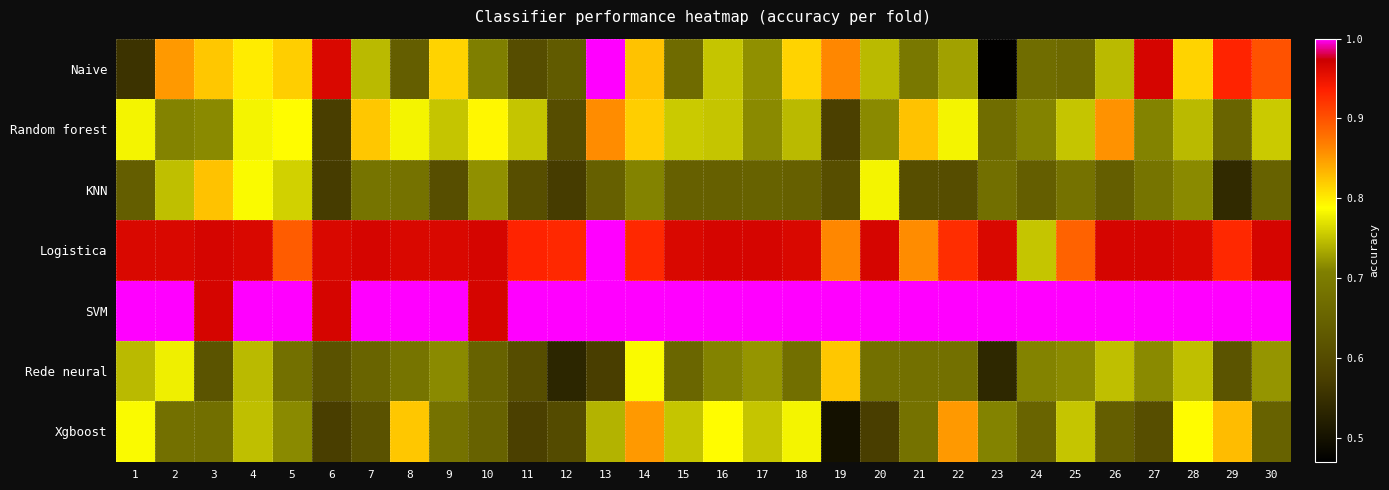

Reading right to left, what are all the values shown in this chart?

Naive: 30=0.9	29=0.9	28=0.8	27=1.0	26=0.7	25=0.7	24=0.7	23=0.5	22=0.7	21=0.7	20=0.7	19=0.9	18=0.8	17=0.7	16=0.8	15=0.7	14=0.8	13=1.0	12=0.6	11=0.6	10=0.7	9=0.8	8=0.6	7=0.7	6=1.0	5=0.8	4=0.8	3=0.8	2=0.9	1=0.6
Random forest: 30=0.8	29=0.7	28=0.7	27=0.7	26=0.9	25=0.8	24=0.7	23=0.7	22=0.8	21=0.8	20=0.7	19=0.6	18=0.7	17=0.7	16=0.8	15=0.8	14=0.8	13=0.9	12=0.6	11=0.8	10=0.8	9=0.8	8=0.8	7=0.8	6=0.6	5=0.8	4=0.8	3=0.7	2=0.7	1=0.8
KNN: 30=0.6	29=0.5	28=0.7	27=0.7	26=0.6	25=0.7	24=0.6	23=0.7	22=0.6	21=0.6	20=0.8	19=0.6	18=0.6	17=0.6	16=0.6	15=0.6	14=0.7	13=0.6	12=0.6	11=0.6	10=0.7	9=0.6	8=0.7	7=0.7	6=0.6	5=0.8	4=0.8	3=0.8	2=0.7	1=0.6
Logistica: 30=1.0	29=0.9	28=1.0	27=1.0	26=1.0	25=0.9	24=0.8	23=1.0	22=0.9	21=0.9	20=1.0	19=0.9	18=1.0	17=1.0	16=1.0	15=1.0	14=0.9	13=1.0	12=0.9	11=0.9	10=1.0	9=1.0	8=1.0	7=1.0	6=1.0	5=0.9	4=1.0	3=1.0	2=1.0	1=1.0
SVM: 30=1.0	29=1.0	28=1.0	27=1.0	26=1.0	25=1.0	24=1.0	23=1.0	22=1.0	21=1.0	20=1.0	19=1.0	18=1.0	17=1.0	16=1.0	15=1.0	14=1.0	13=1.0	12=1.0	11=1.0	10=1.0	9=1.0	8=1.0	7=1.0	6=1.0	5=1.0	4=1.0	3=1.0	2=1.0	1=1.0
Rede neural: 30=0.7	29=0.6	28=0.7	27=0.7	26=0.7	25=0.7	24=0.7	23=0.5	22=0.7	21=0.7	20=0.7	19=0.8	18=0.7	17=0.7	16=0.7	15=0.7	14=0.8	13=0.6	12=0.5	11=0.6	10=0.6	9=0.7	8=0.7	7=0.7	6=0.6	5=0.7	4=0.7	3=0.6	2=0.8	1=0.7
Xgboost: 30=0.6	29=0.8	28=0.8	27=0.6	26=0.6	25=0.8	24=0.7	23=0.7	22=0.9	21=0.7	20=0.6	19=0.5	18=0.8	17=0.8	16=0.8	15=0.8	14=0.9	13=0.7	12=0.6	11=0.6	10=0.6	9=0.7	8=0.8	7=0.6	6=0.6	5=0.7	4=0.7	3=0.7	2=0.7	1=0.8